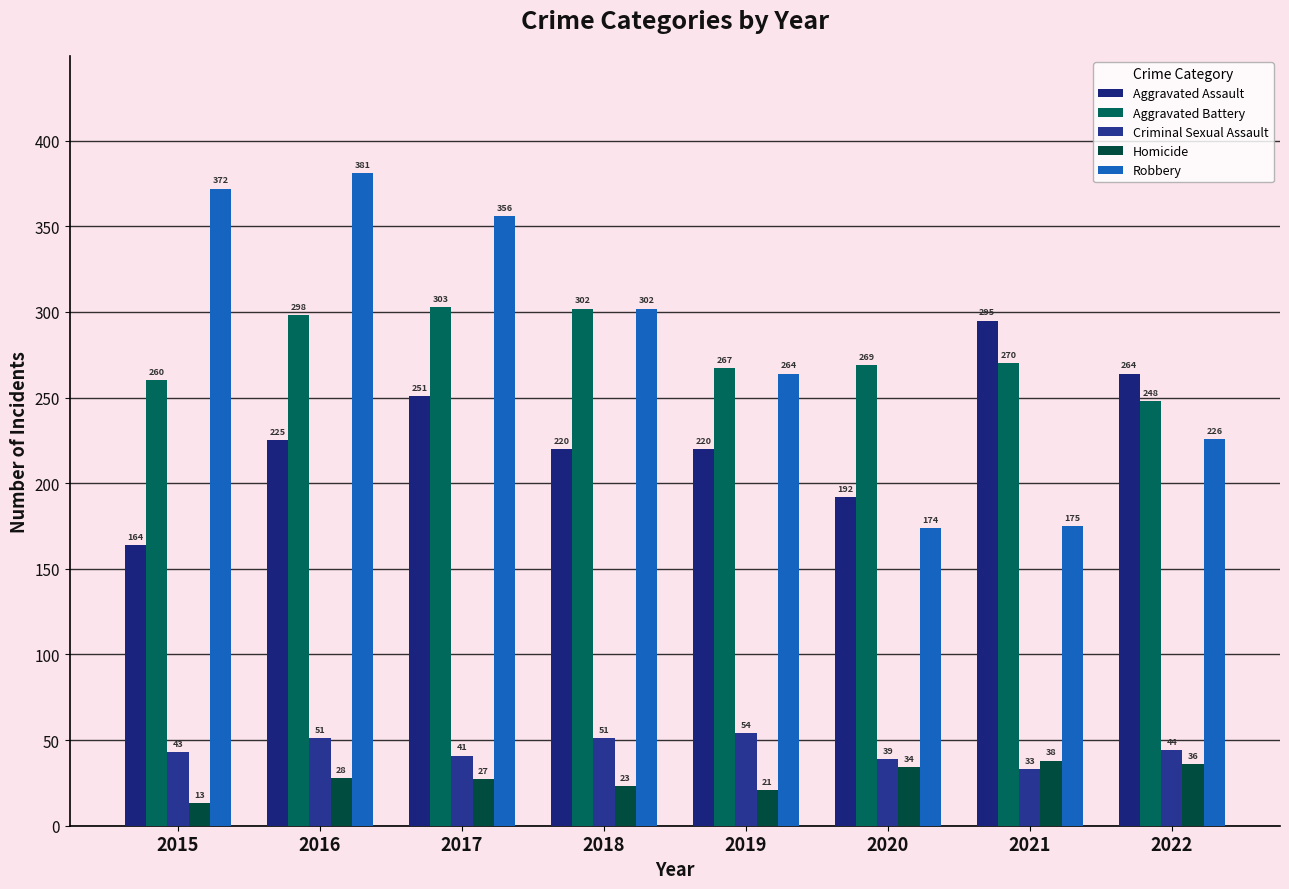

How many data points does each series have?

8